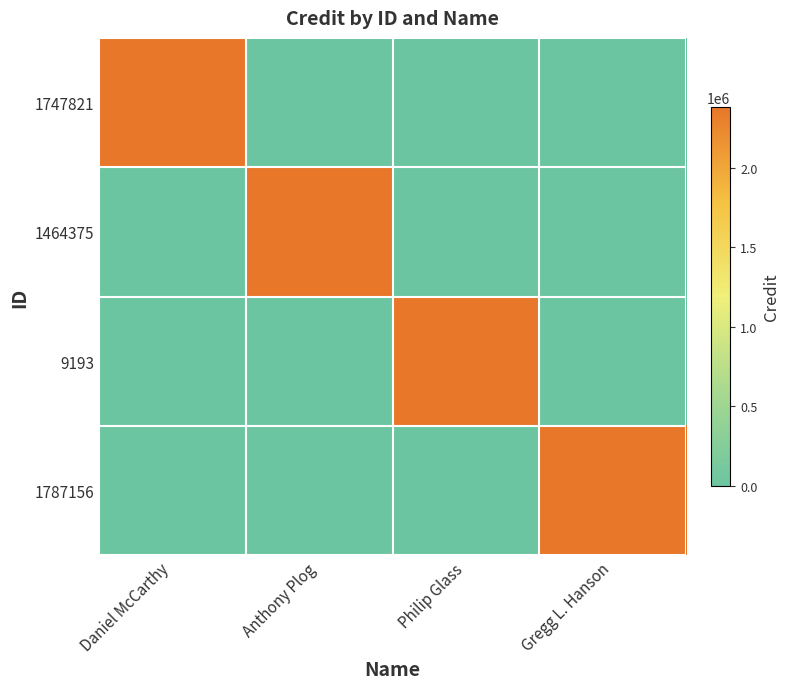

What is the sum of the 9193 values at Gregg L. Hanson and Philip Glass?

2379061